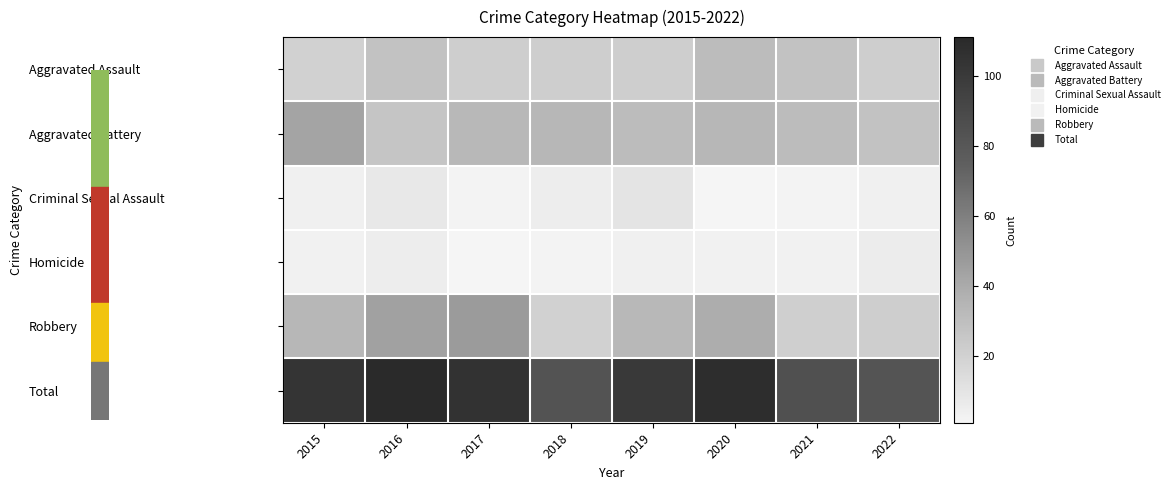

Reading right to left, extract all data points from this chart.

Aggravated Assault: 2022=22	2021=28	2020=31	2019=22	2018=22	2017=22	2016=28	2015=20
Aggravated Battery: 2022=28	2021=31	2020=34	2019=31	2018=34	2017=33	2016=26	2015=43
Criminal Sexual Assault: 2022=4	2021=2	2020=1	2019=10	2018=5	2017=2	2016=8	2015=4
Homicide: 2022=6	2021=3	2020=3	2019=4	2018=2	2017=1	2016=5	2015=3
Robbery: 2022=22	2021=21	2020=39	2019=33	2018=20	2017=47	2016=44	2015=34
Total: 2022=82	2021=85	2020=108	2019=100	2018=83	2017=105	2016=111	2015=104